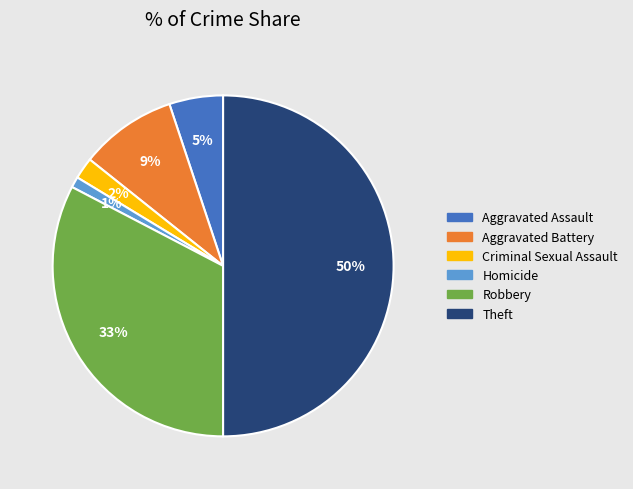

To the nearest percent, what is the average slice percentage?

17%